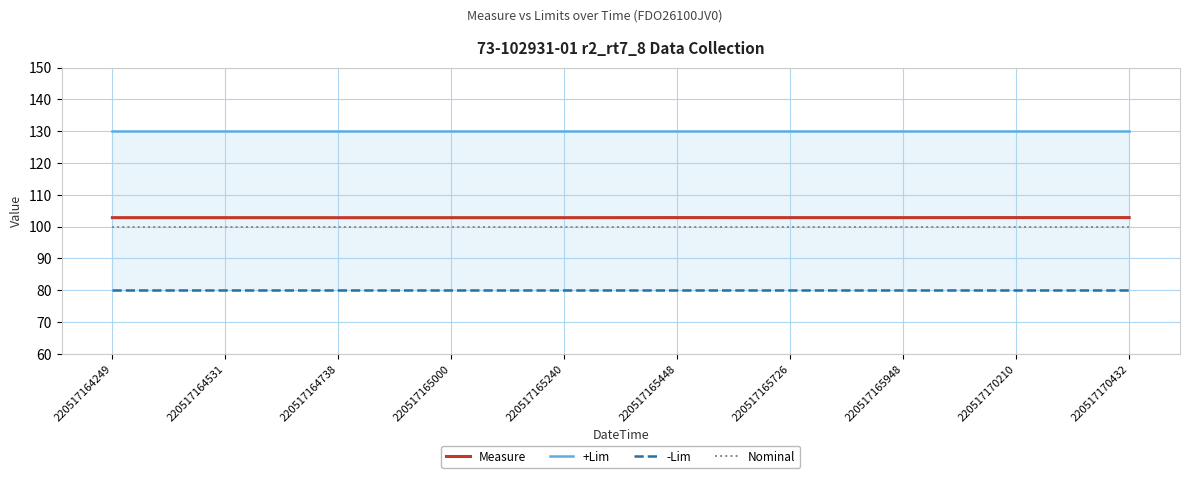

What is the smallest value displayed?

80.0